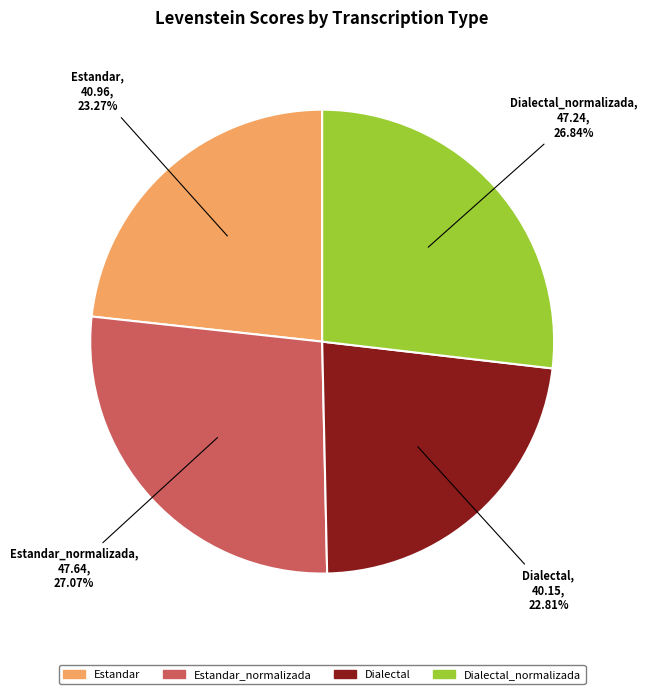

Does any single category account for the majority?

No